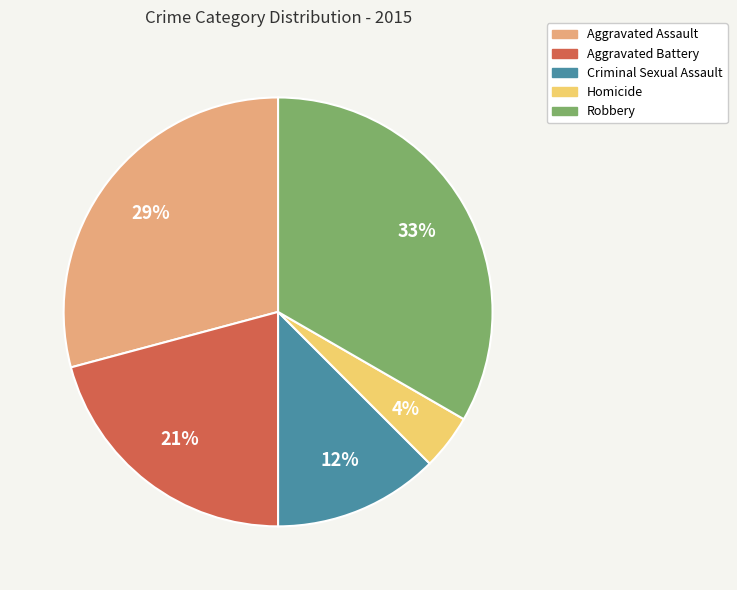

Do Aggravated Assault and Criminal Sexual Assault together represent more than half of the pie?

No